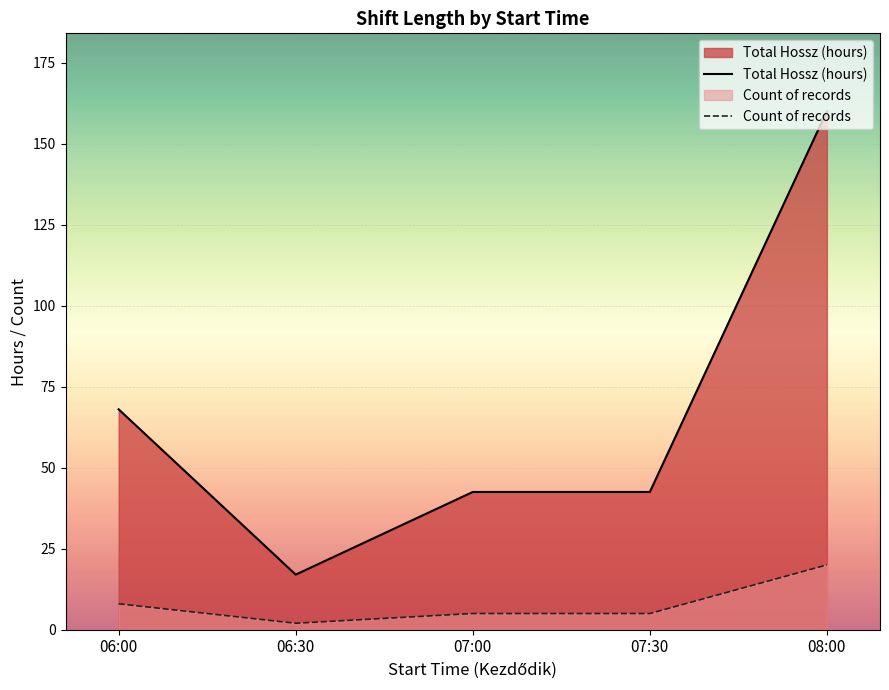

Between 06:30 and 07:30, which series saw the biggest shift?

Total Hossz (hours)